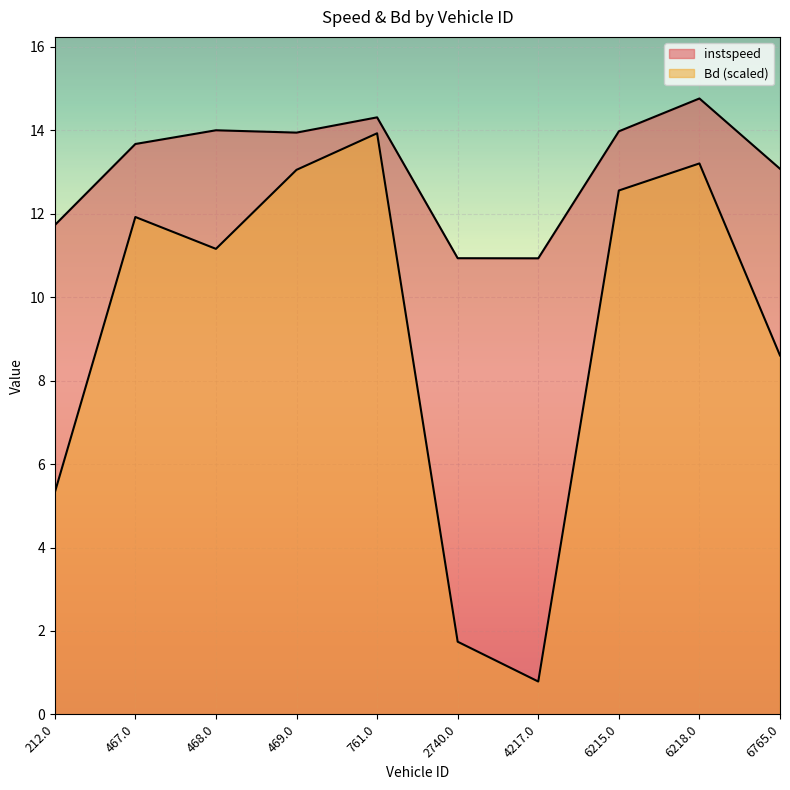

Reading left to right, transcribe all the data shown in this chart.

instspeed: 212.0=11.7	467.0=13.7	468.0=14.0	469.0=13.9	761.0=14.3	2740.0=10.9	4217.0=10.9	6215.0=14.0	6218.0=14.8	6765.0=13.1
Bd: 212.0=5.3	467.0=11.9	468.0=11.2	469.0=13.1	761.0=13.9	2740.0=1.7	4217.0=0.8	6215.0=12.6	6218.0=13.2	6765.0=8.6